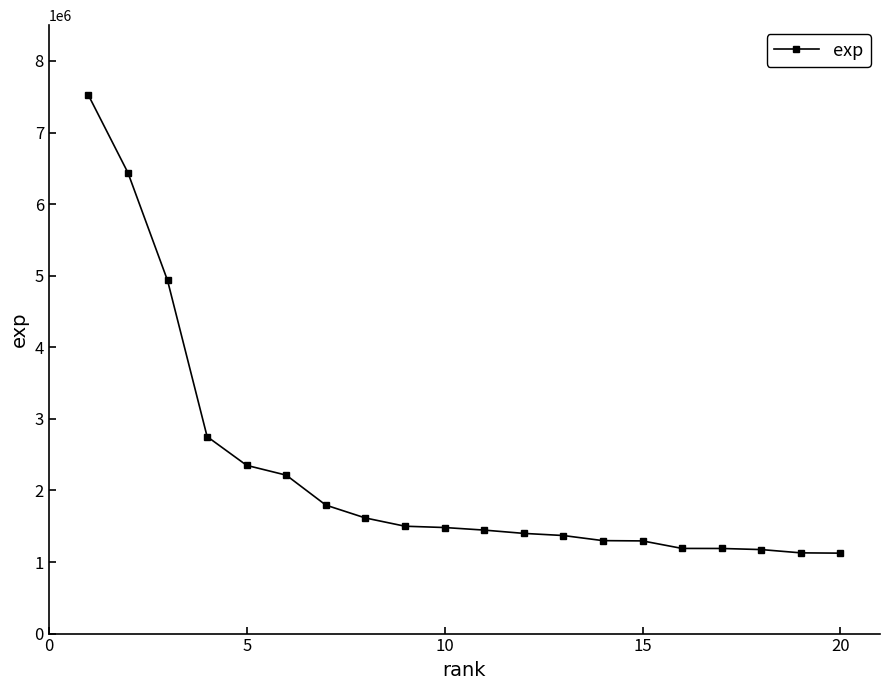

What is the value of the 11th point from the left?

1445805